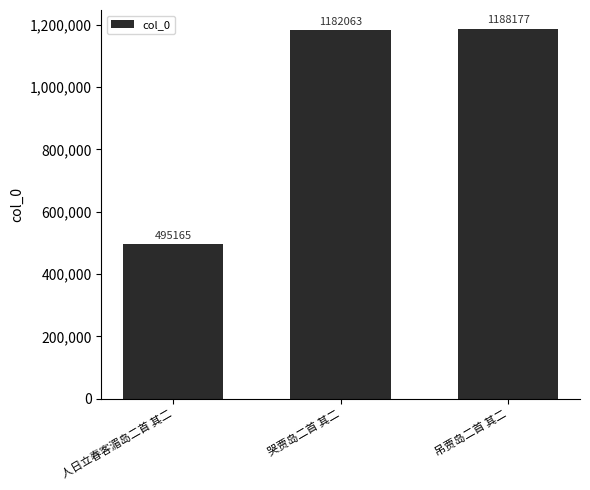

How many series are shown in this chart?

1